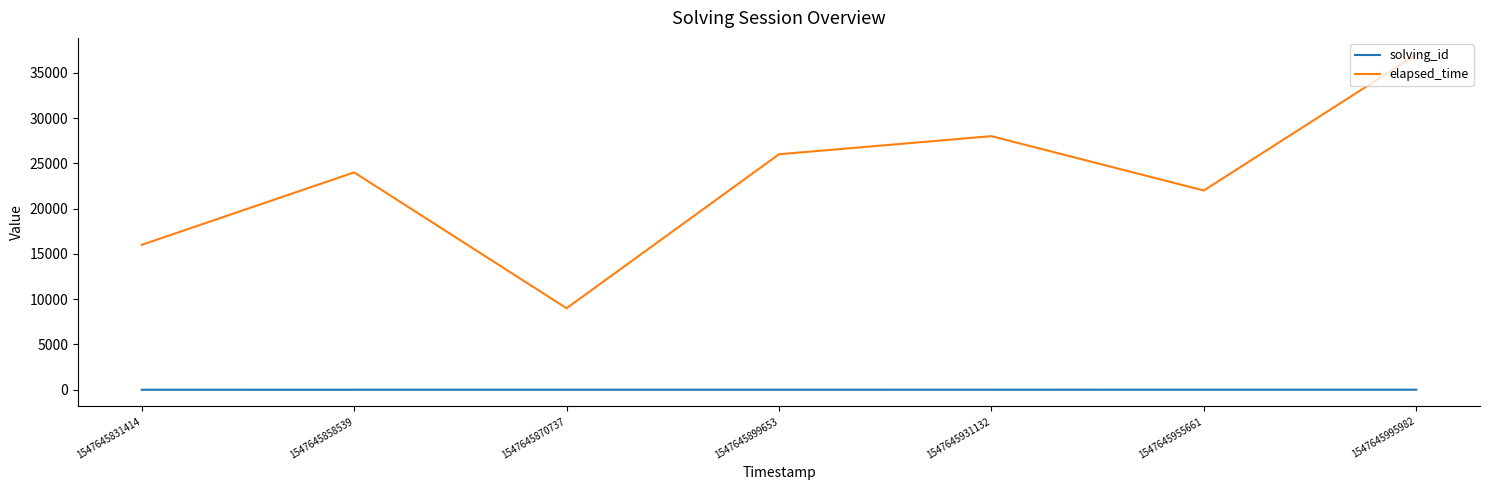

Which series changed the most between 1547645870737 and 1547645899653?

elapsed_time